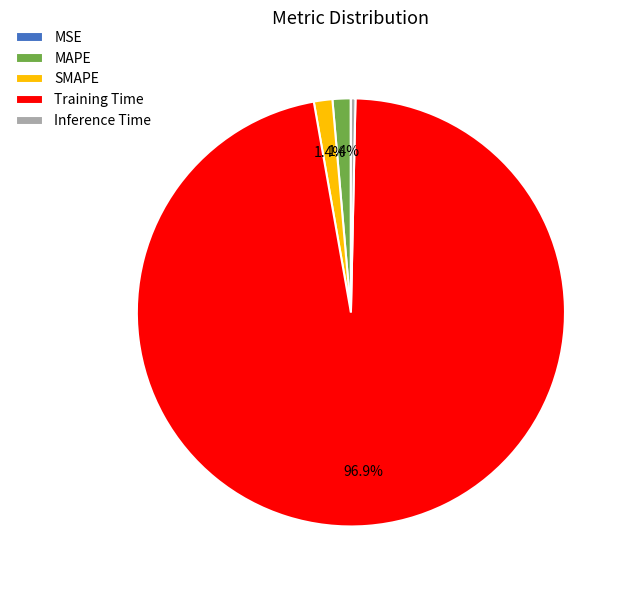

Which category has the biggest portion of the pie?

Training Time